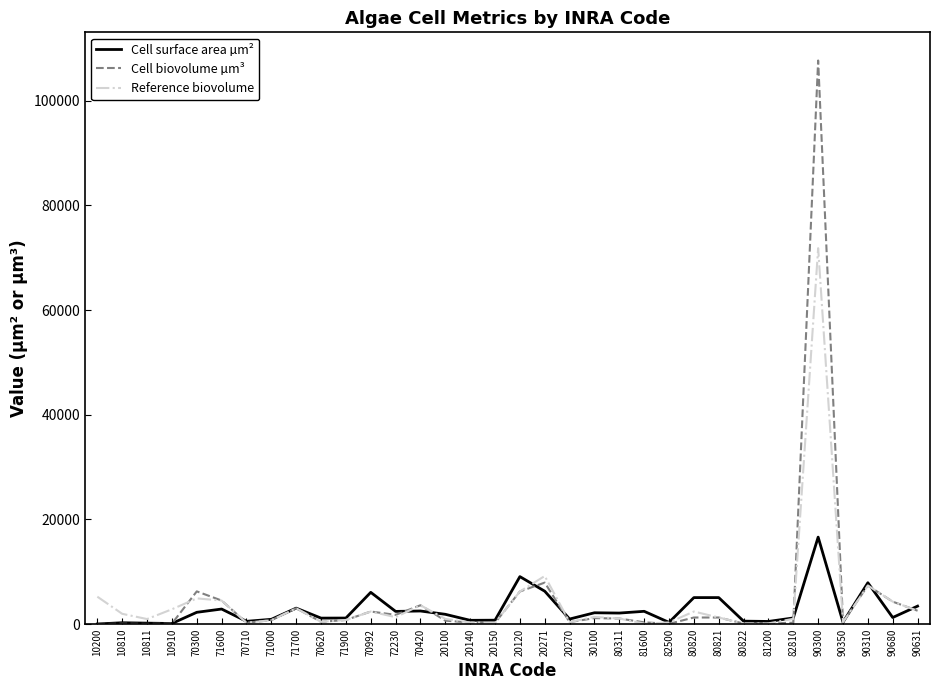

Where do Cell biovolume µm³ and Reference biovolume first cross each other?

10910 and 70300